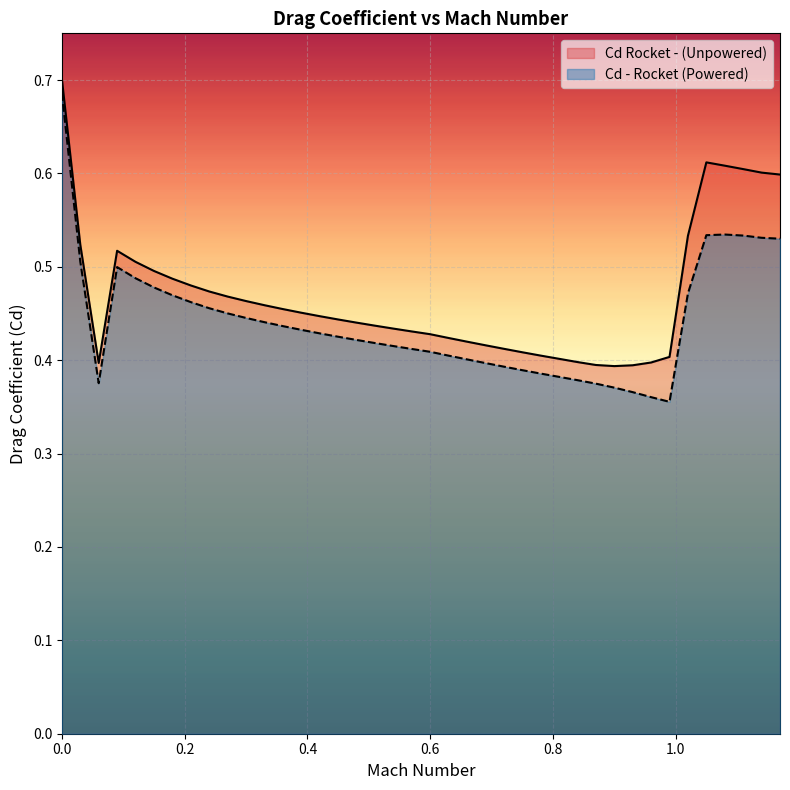

Which series has the widest spread of values?

Cd - Rocket (Powered)